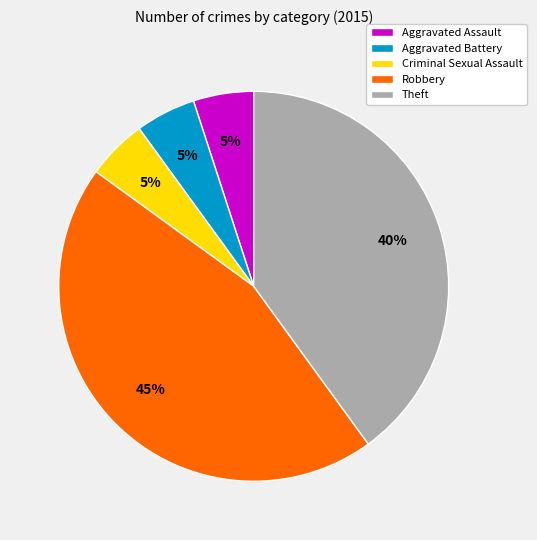

Count the number of slices in the pie.

5